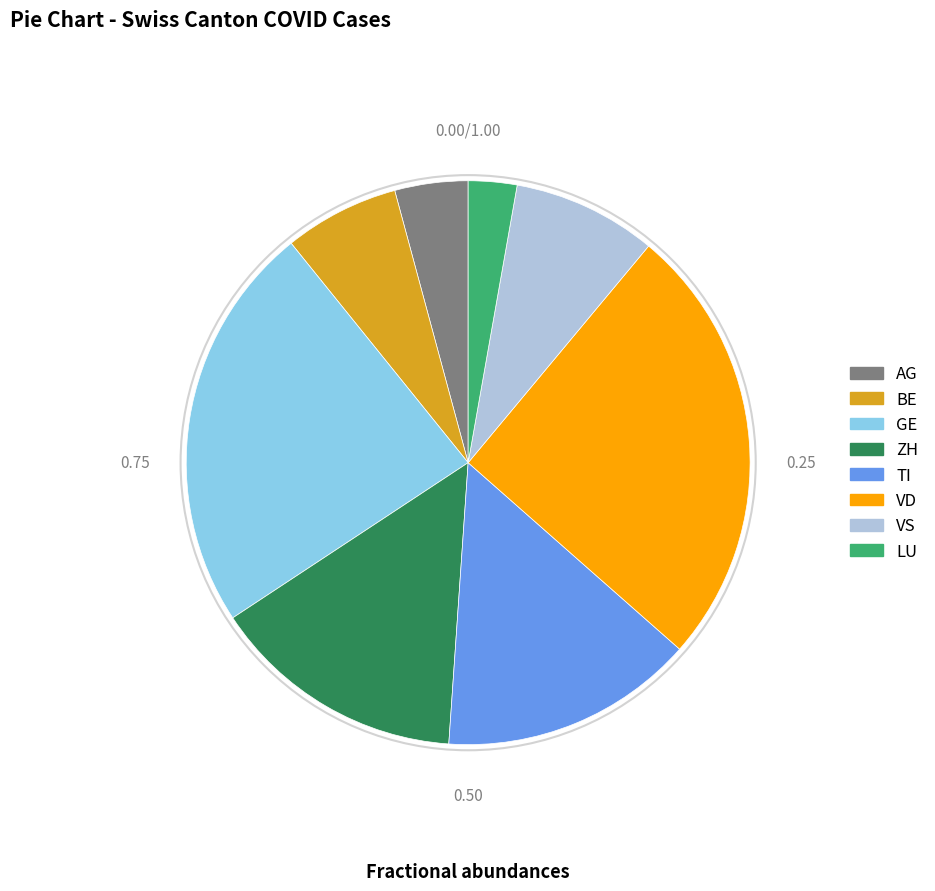

Which slice is the smallest?

LU